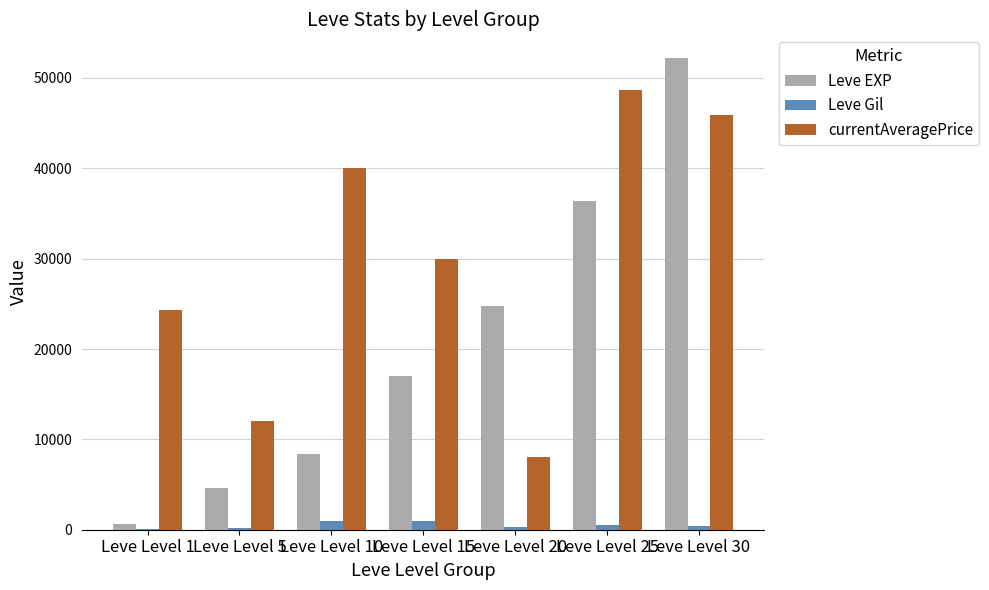

What is the total value across all series at Leve Level 15?

47900